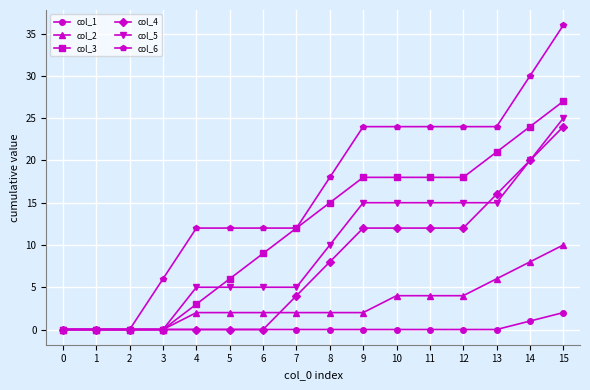

Is it true that col_6 equals 19 at 4?

False